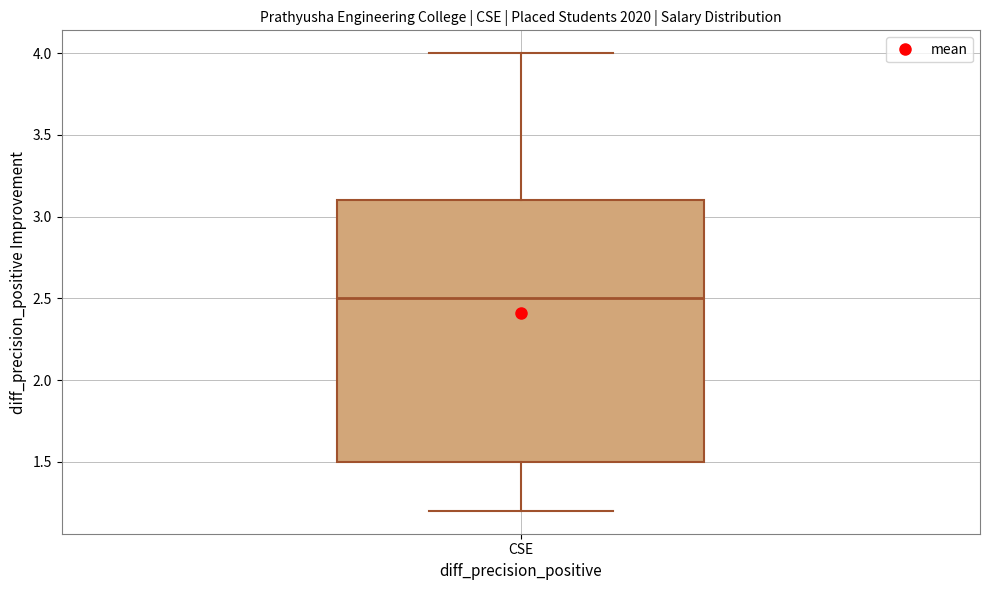

Transcribe this box plot: give where the median line is, the range the box spans, and where the two whiskers end, as read against the y-axis. The values are not printed on the chart, so give them approximately, as read against the axis.

median 2.5, box 1.5 to 3.1, whiskers 1.2 to 4.0